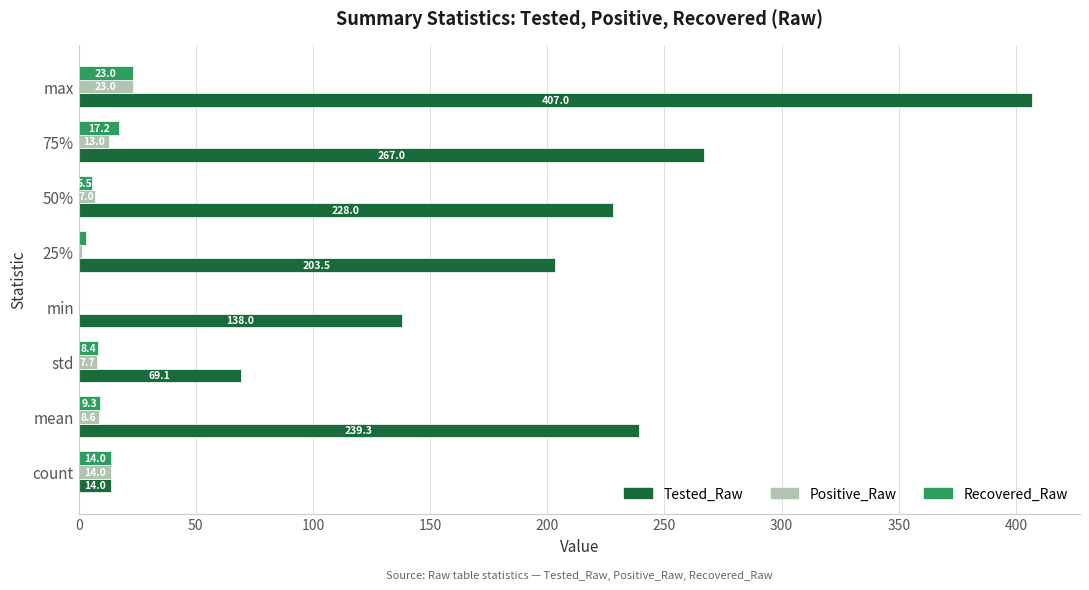

At which category is the sum across all series the highest?

max